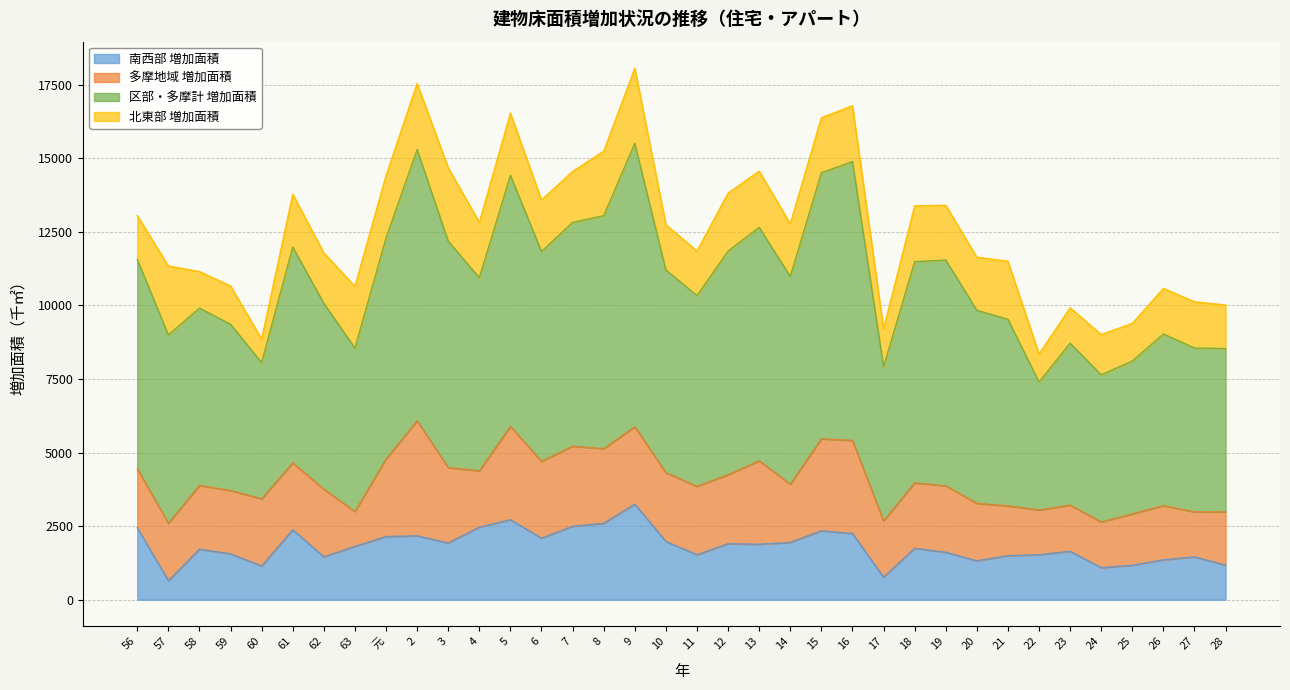

The 南西部 増加面積 series shows 160 at 17. True or false?

False